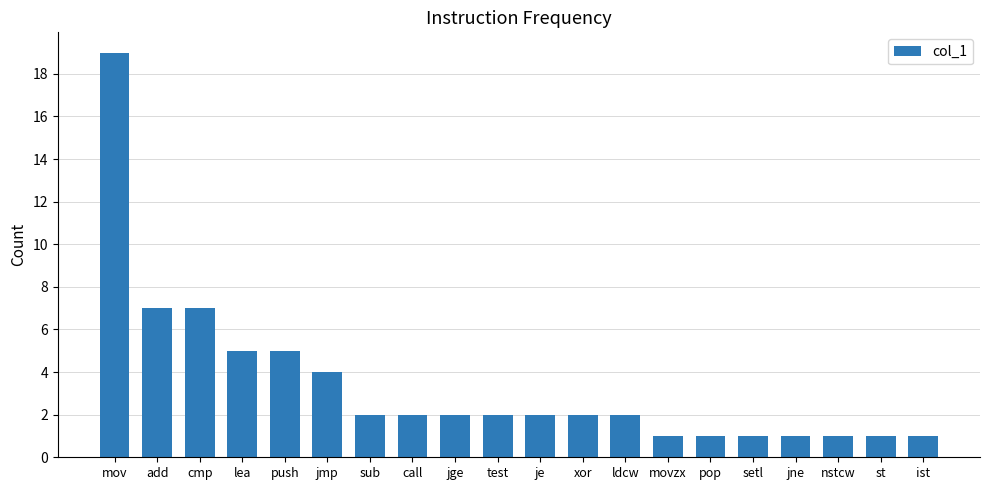

Reading left to right, transcribe all the data shown in this chart.

19	7	7	5	5	4	2	2	2	2	2	2	2	1	1	1	1	1	1	1